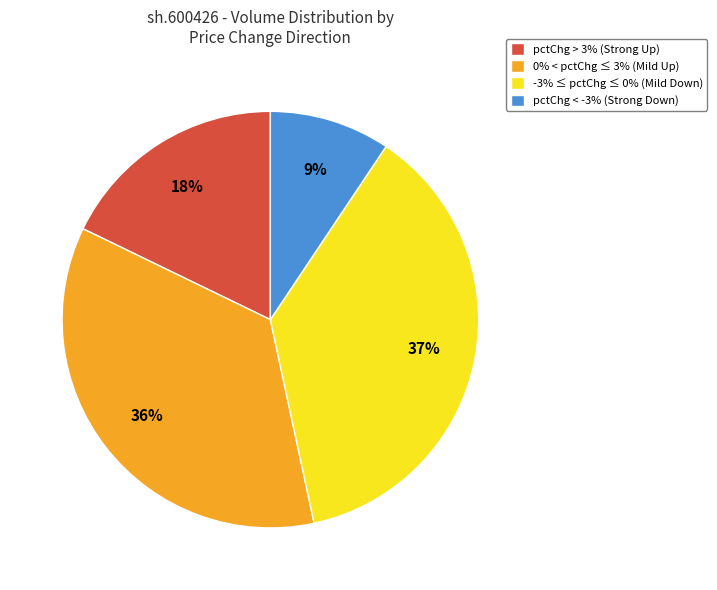

Is there any slice that represents more than half of the pie?

No